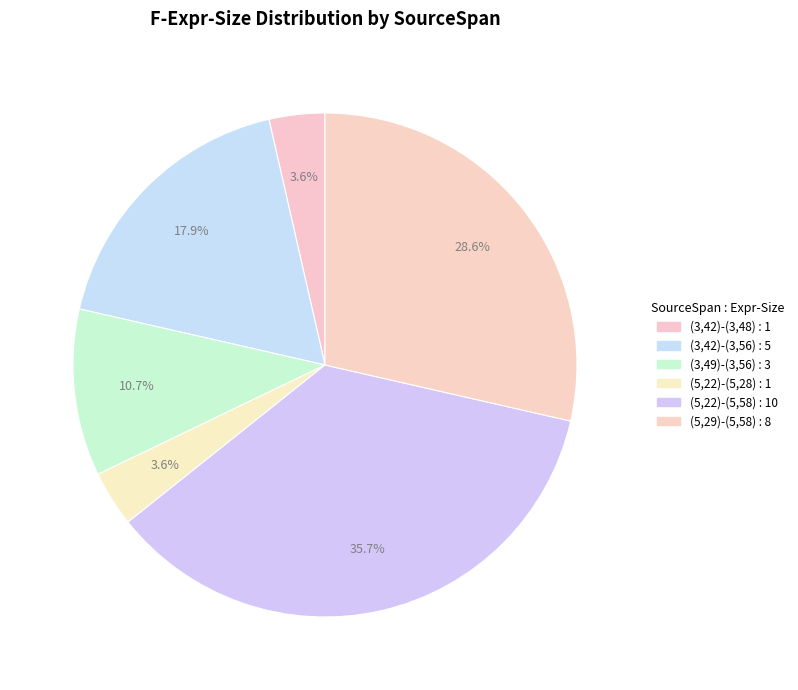

Which slice is the smallest?

(3,42)-(3,48)